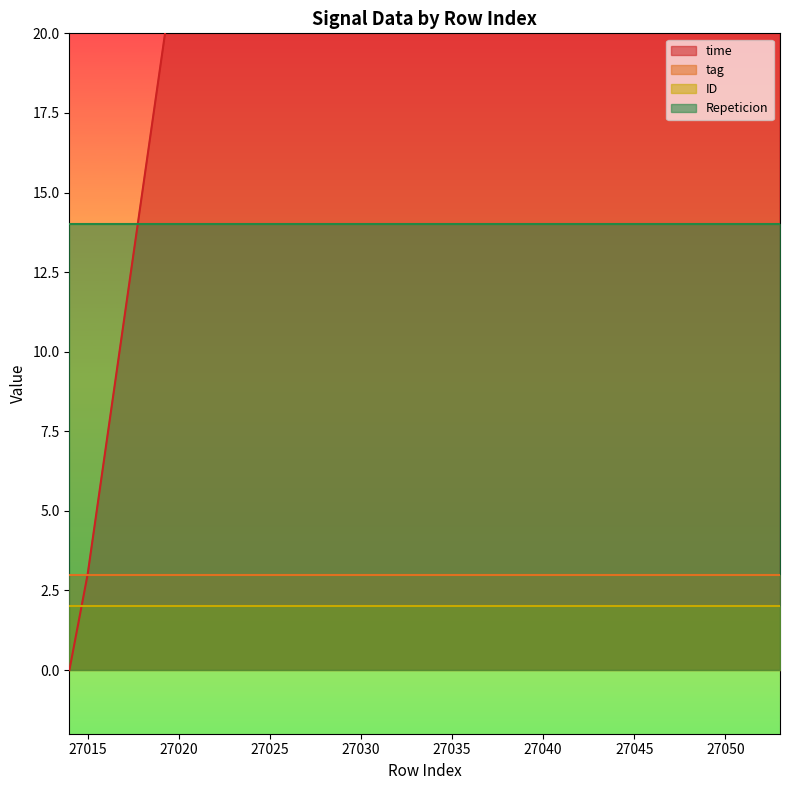

Reading right to left, list all the values displayed in this chart.

time: 27053=141	27052=137	27051=133	27050=129	27049=125	27048=121	27047=117	27046=113	27045=109	27044=105	27043=111	27042=107	27041=103	27040=99	27039=95	27038=91	27037=87	27036=83	27035=79	27034=75	27033=68	27032=64	27031=60	27030=56	27029=52	27028=48	27027=44	27026=40	27025=36	27024=32	27023=35	27022=31	27021=28	27020=23	27019=19	27018=15	27017=11	27016=7	27015=3	27014=0
tag: 27053=3	27052=3	27051=3	27050=3	27049=3	27048=3	27047=3	27046=3	27045=3	27044=3	27043=3	27042=3	27041=3	27040=3	27039=3	27038=3	27037=3	27036=3	27035=3	27034=3	27033=3	27032=3	27031=3	27030=3	27029=3	27028=3	27027=3	27026=3	27025=3	27024=3	27023=3	27022=3	27021=3	27020=3	27019=3	27018=3	27017=3	27016=3	27015=3	27014=3
ID: 27053=2	27052=2	27051=2	27050=2	27049=2	27048=2	27047=2	27046=2	27045=2	27044=2	27043=2	27042=2	27041=2	27040=2	27039=2	27038=2	27037=2	27036=2	27035=2	27034=2	27033=2	27032=2	27031=2	27030=2	27029=2	27028=2	27027=2	27026=2	27025=2	27024=2	27023=2	27022=2	27021=2	27020=2	27019=2	27018=2	27017=2	27016=2	27015=2	27014=2
Repeticion: 27053=14	27052=14	27051=14	27050=14	27049=14	27048=14	27047=14	27046=14	27045=14	27044=14	27043=14	27042=14	27041=14	27040=14	27039=14	27038=14	27037=14	27036=14	27035=14	27034=14	27033=14	27032=14	27031=14	27030=14	27029=14	27028=14	27027=14	27026=14	27025=14	27024=14	27023=14	27022=14	27021=14	27020=14	27019=14	27018=14	27017=14	27016=14	27015=14	27014=14